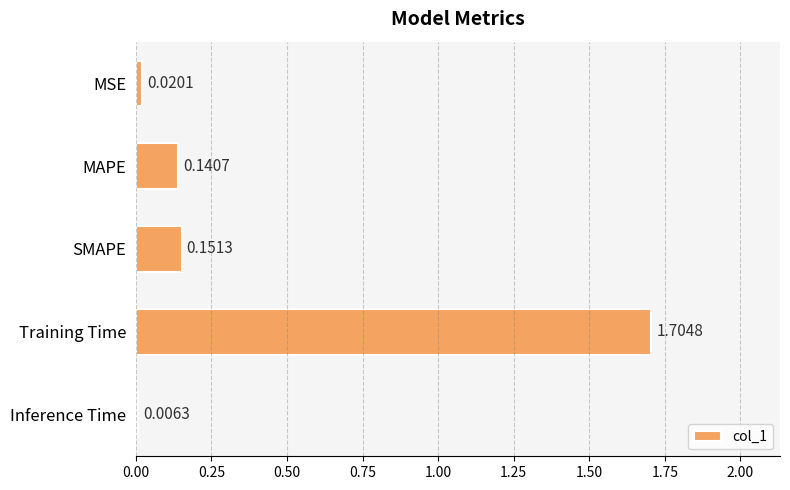

Are the bars horizontal?

Yes